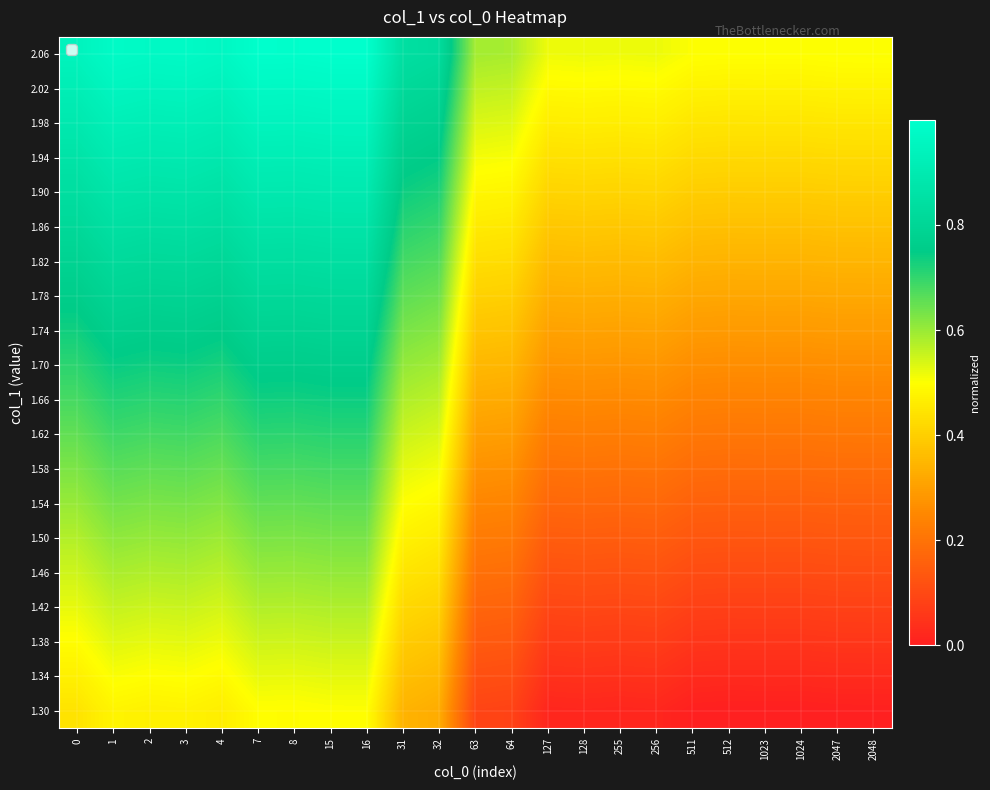

At 2047, list the series in order from largest to smallest.

2.06, 2.02, 1.98, 1.94, 1.90, 1.86, 1.82, 1.78, 1.74, 1.70, 1.66, 1.62, 1.58, 1.54, 1.50, 1.46, 1.42, 1.38, 1.34, 1.30